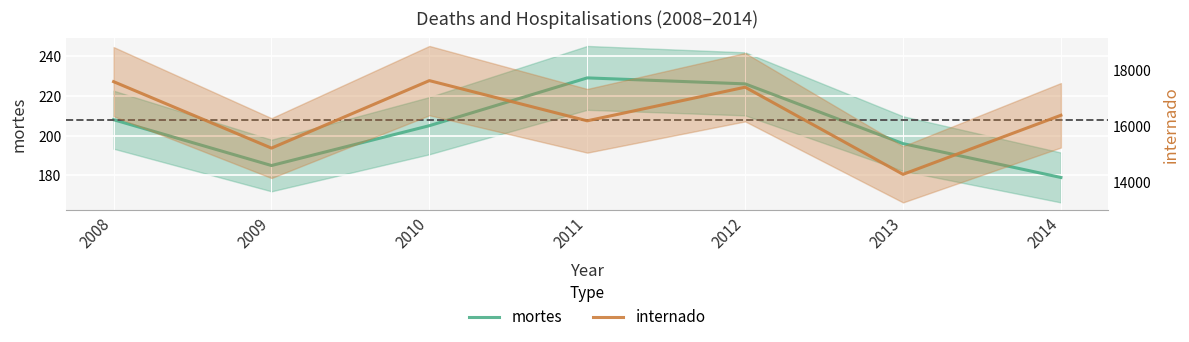

At which category does mortes reach its first local peak?

2011